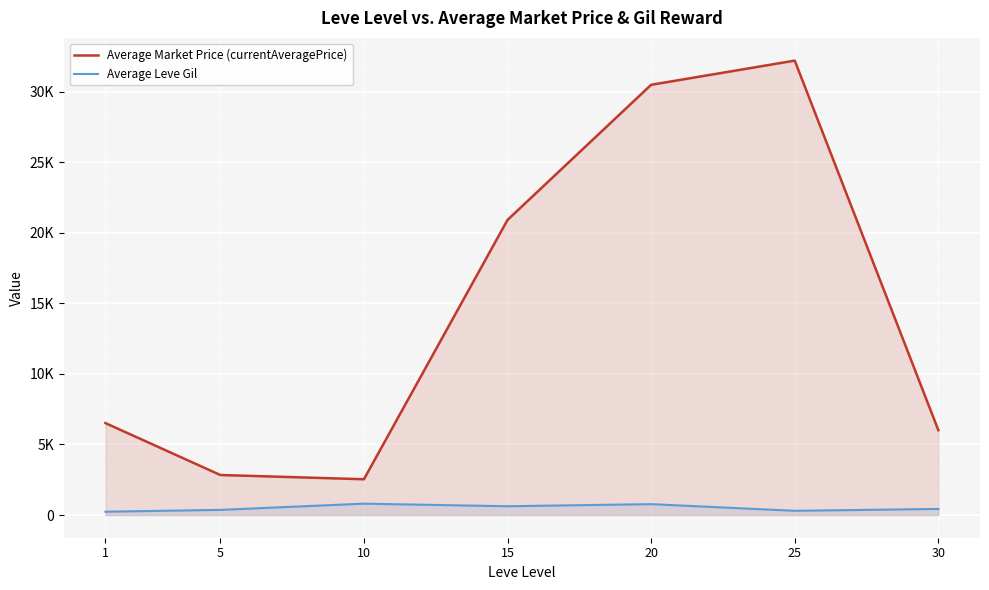

In Average Market Price (currentAveragePrice), how many points are lower than both neighbors (excluding endpoints)?

1